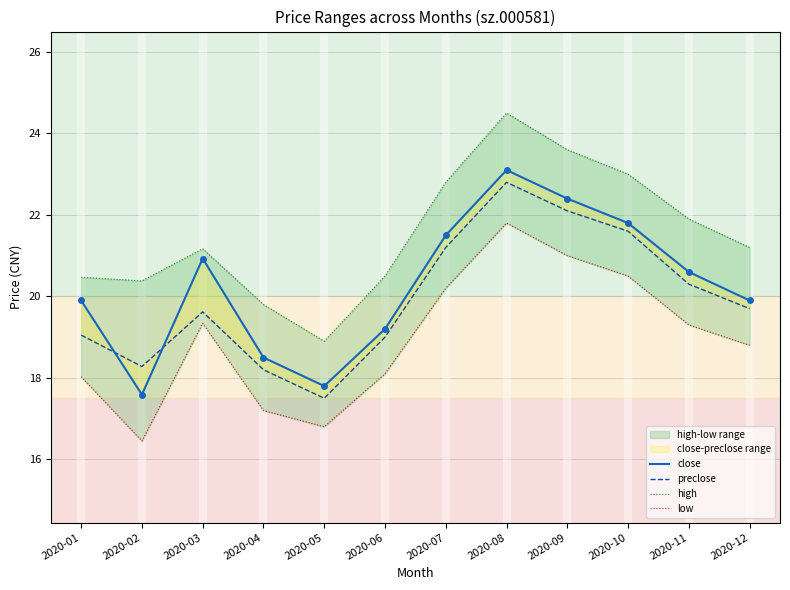

The preclose series shows 18.2 at 2020-04. True or false?

True